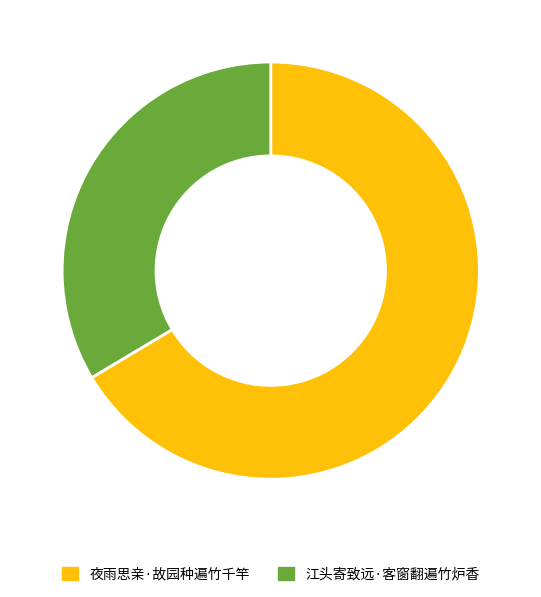

Count the number of slices in the pie.

2